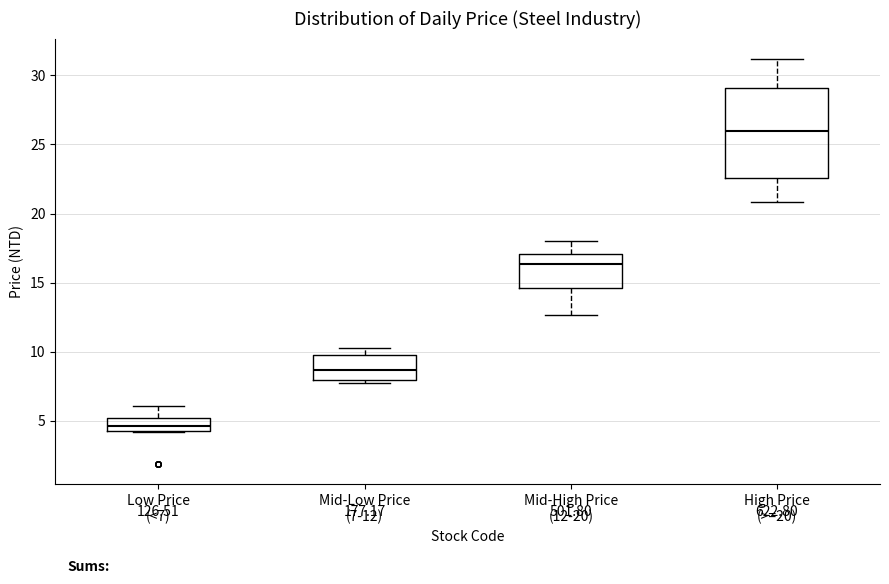

Reading left to right, read every box against the y-axis: the position of its median line, the range the box covers, and the ends of its whiskers. The values are not printed on the chart, so give them approximately, as read against the axis.

Low Price (<7): median 4.5 (inside the box), box 4.5 to 5.0, whiskers 4.0 to 6.0
Mid-Low Price (7-12): median 8.5, box 8.0 to 9.5, whiskers 7.5 to 10.5
Mid-High Price (12-20): median 16.5, box 14.5 to 17.0, whiskers 12.5 to 18.0
High Price (>=20): median 26.0, box 22.5 to 29.0, whiskers 21.0 to 31.0